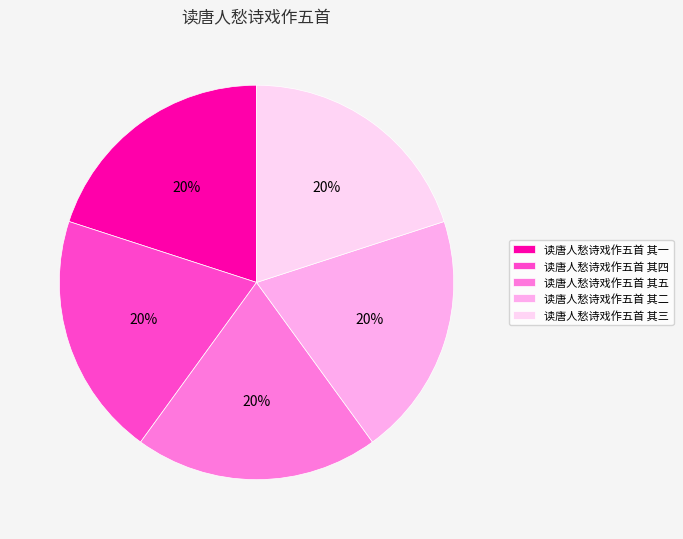

What is the ratio of the value at 读唐人愁诗戏作五首 其五 to the value at 读唐人愁诗戏作五首 其一?

1.0